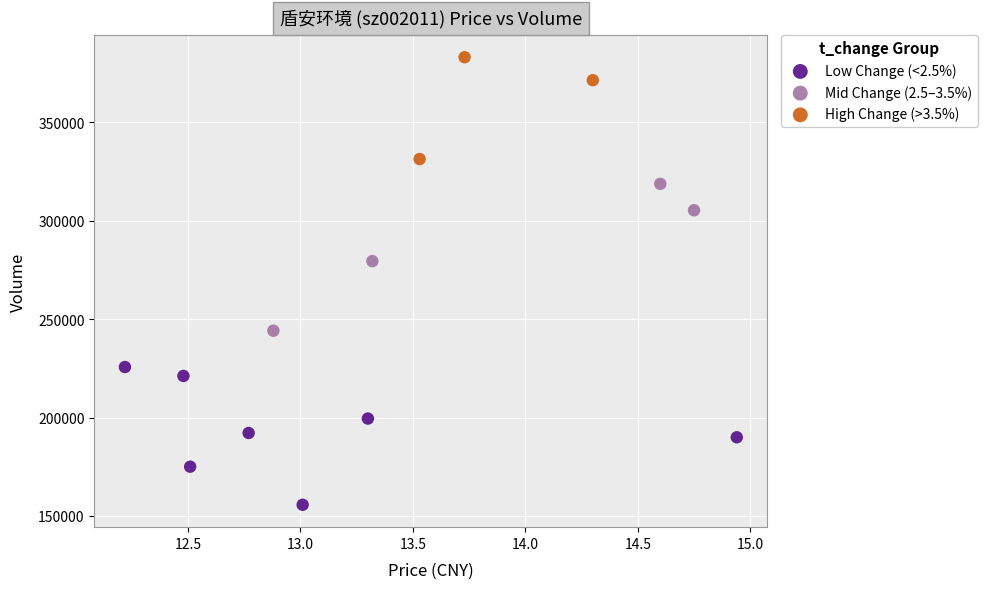

Which series has the largest Y range (max minus min)?

Mid Change (2.5–3.5%)